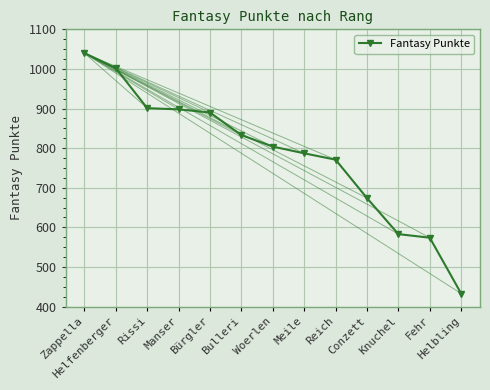

What is the maximum value shown in the chart?

1040